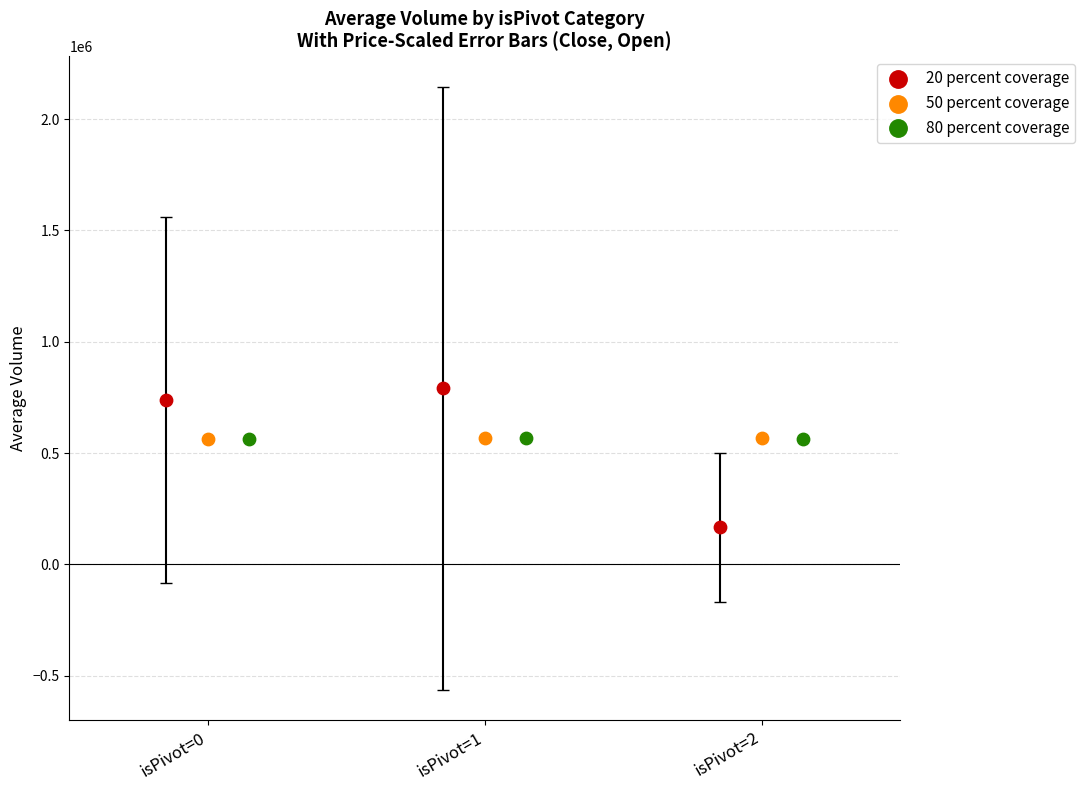

Which series reaches the minimum Y coordinate?

20 percent coverage